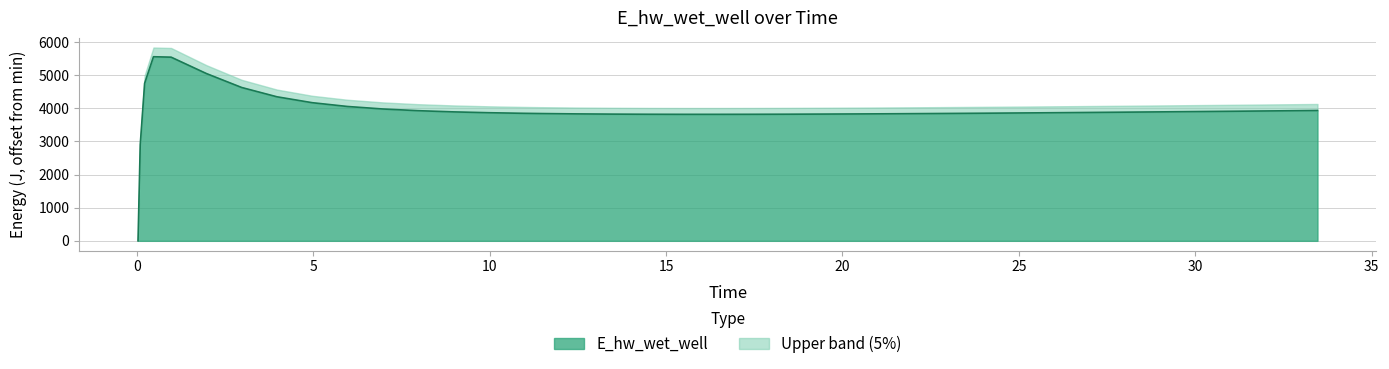

How many positive values are there?

39